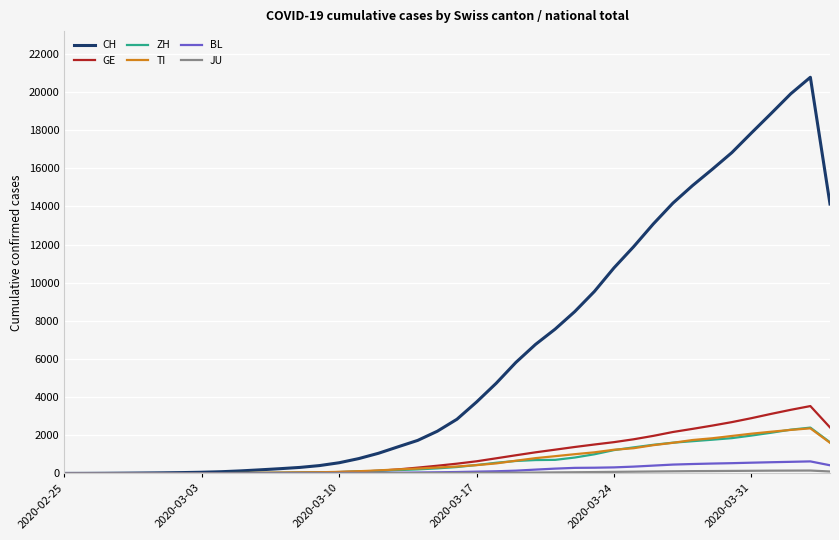

What is the average value of the ZH series?

696.8